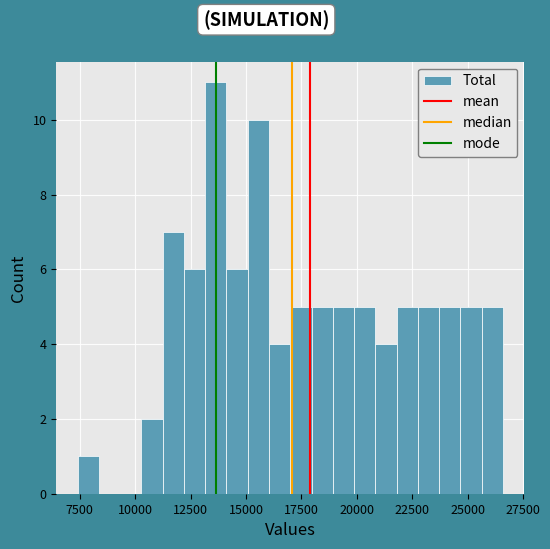

Around what value on the x-axis is the tallest bar? Give the approximate position of its centre, as read against the axis.

13500